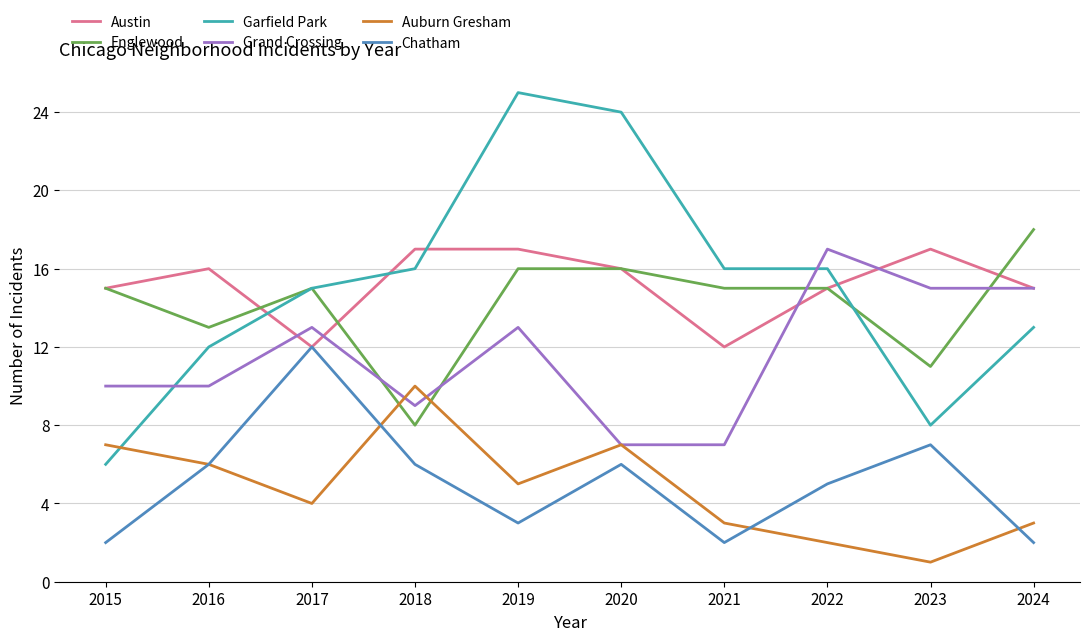

At which category is the sum across all series the highest?

2019